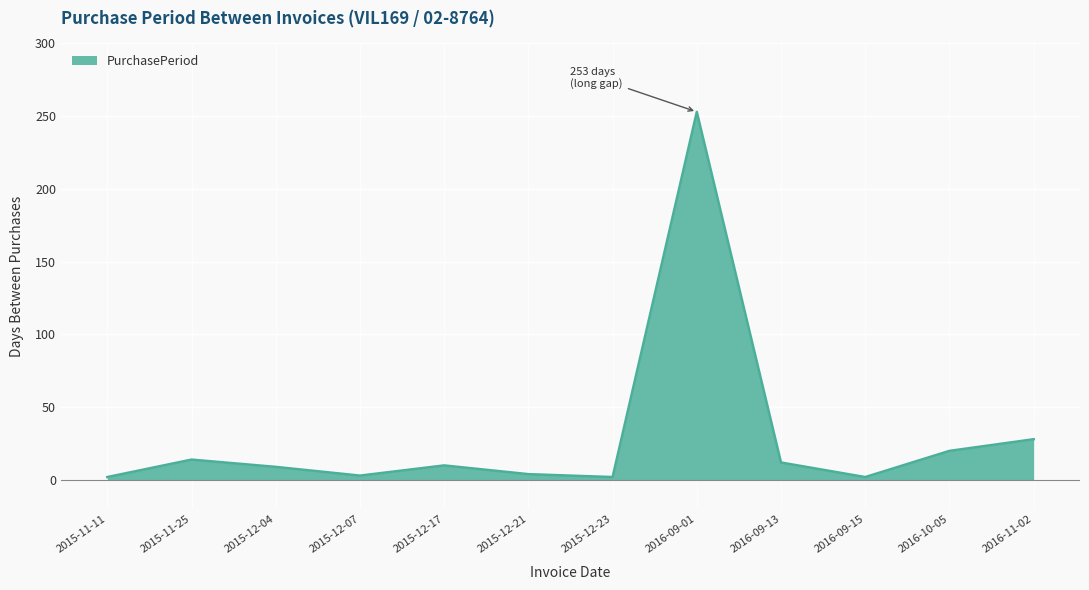

At which category does the chart reach its peak across all series?

2016-09-01